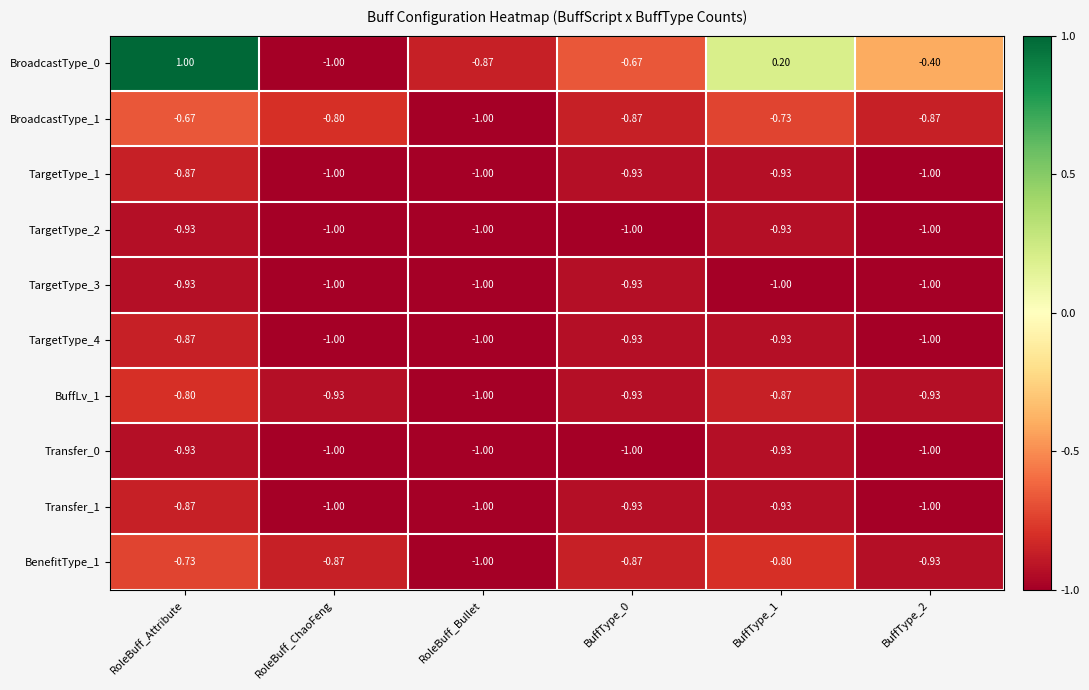

What is the spread (max minus min) of values at RoleBuff_Attribute?

1.9